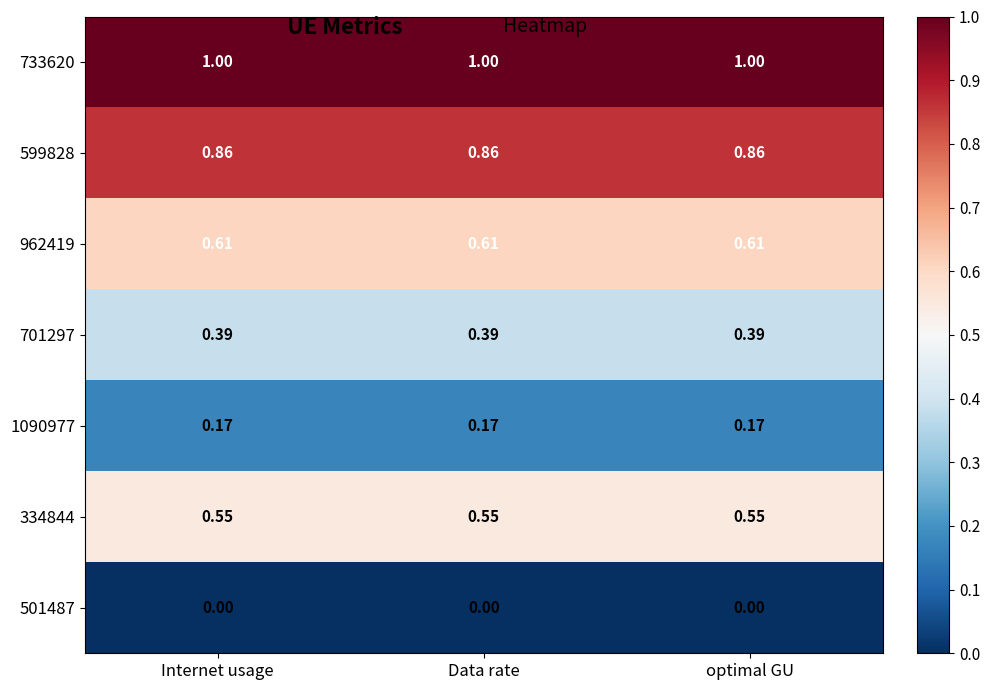

What is the total value across all series at Internet usage?

3.6